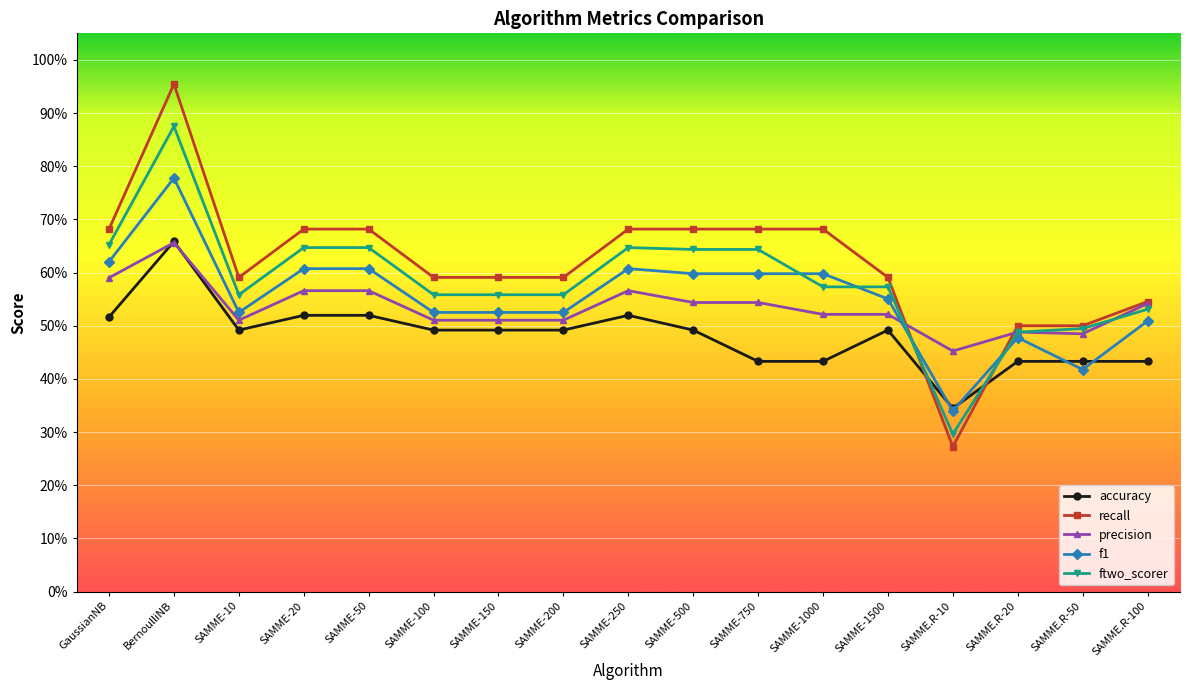

Does the chart have visible grid lines?

Yes